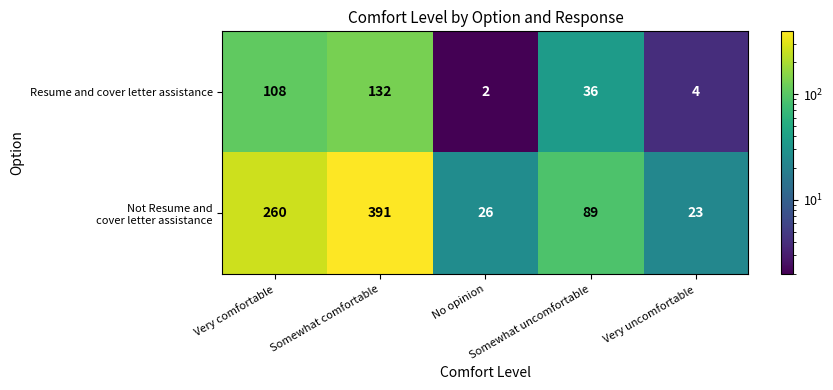

What is the total value across all series at Very uncomfortable?

27